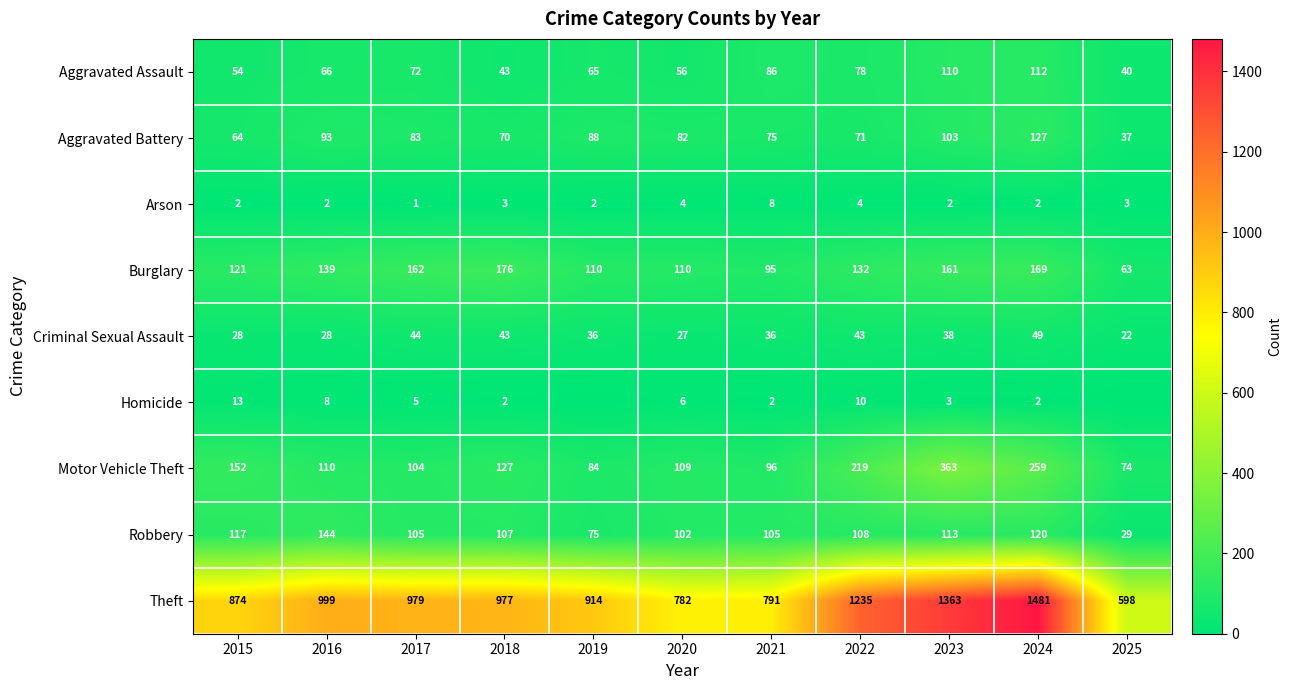

What is the spread (max minus min) of values at 2020?

778